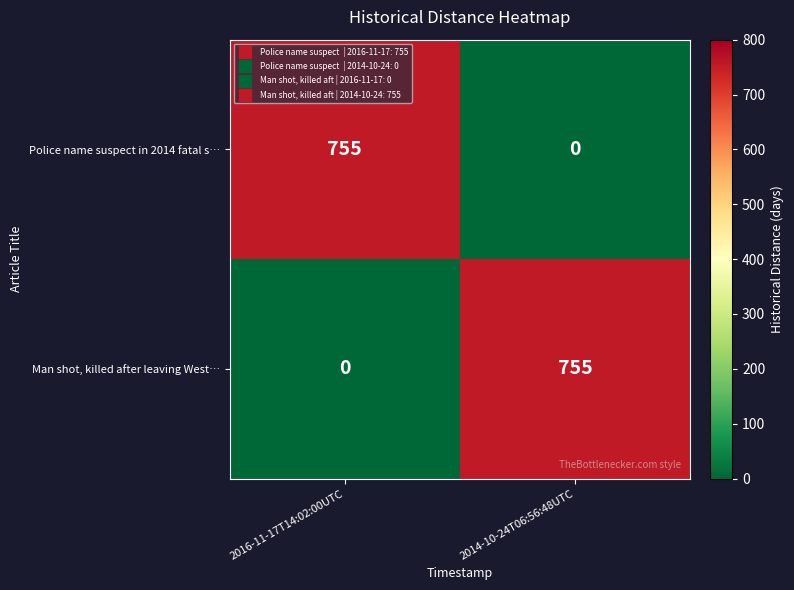

What is the difference between the Man shot, killed after leaving West… values at 2016-11-17T14:02:00UTC and 2014-10-24T06:56:48UTC?

755